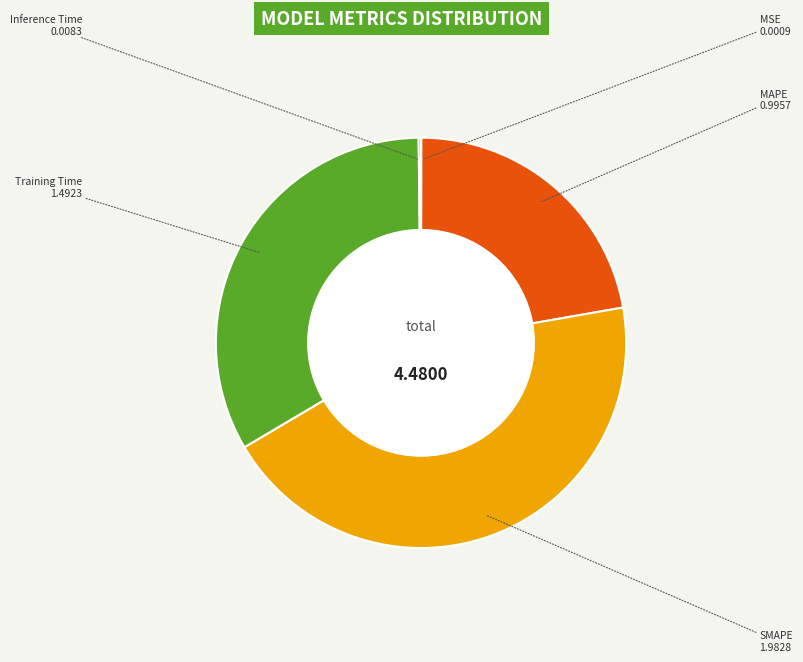

Does any single category account for the majority?

No